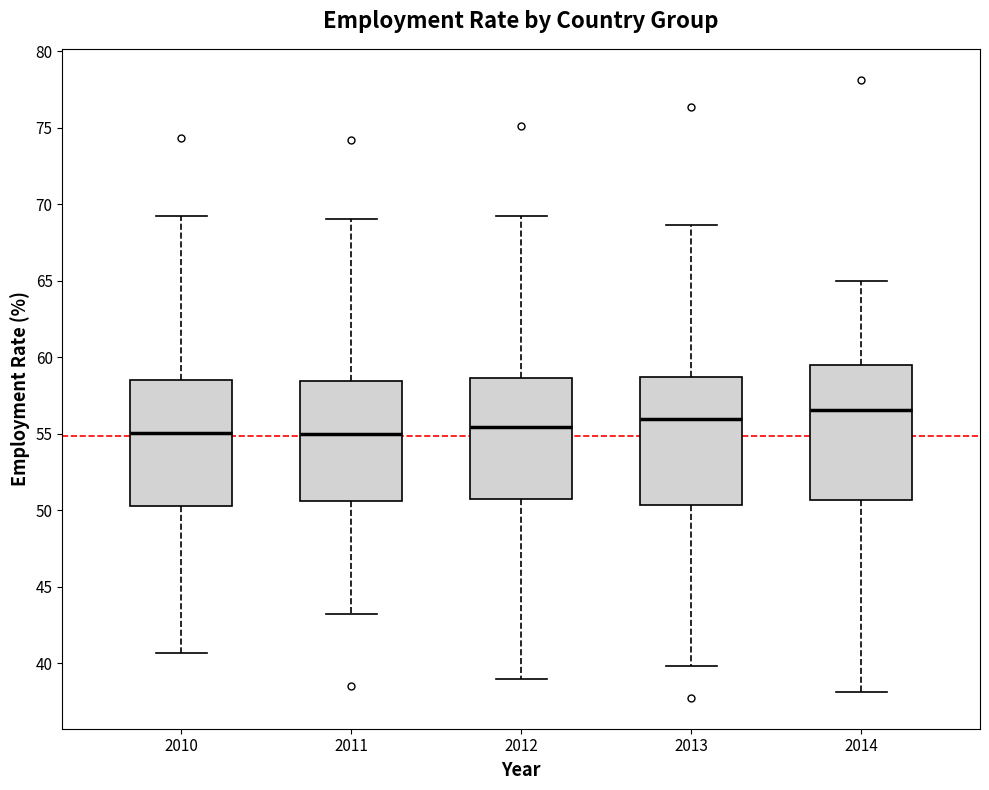

Which box has the highest median line?

2014